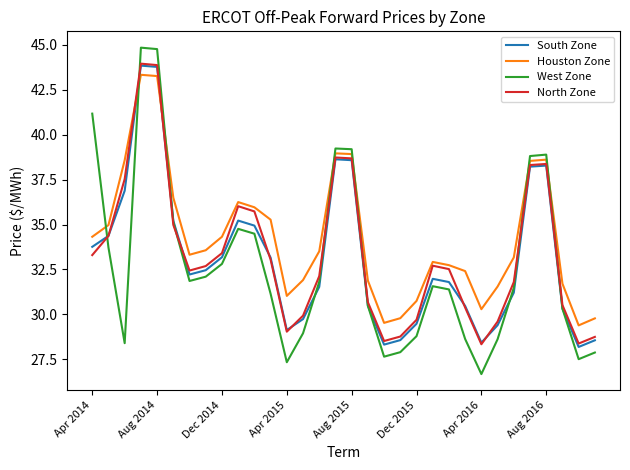

Which series has the largest range (max minus min)?

West Zone